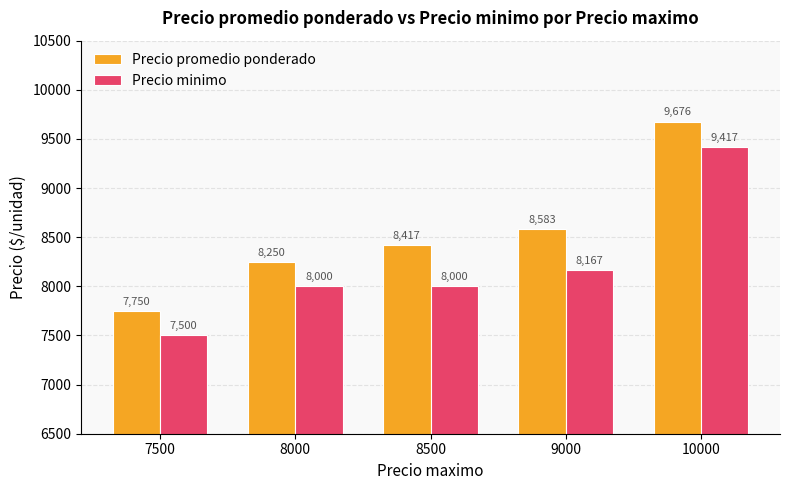

Reading left to right, list all the values displayed in this chart.

Precio promedio ponderado: 7500=7750	8000=8250	8500=8417	9000=8583	10000=9676
Precio minimo: 7500=7500	8000=8000	8500=8000	9000=8167	10000=9417